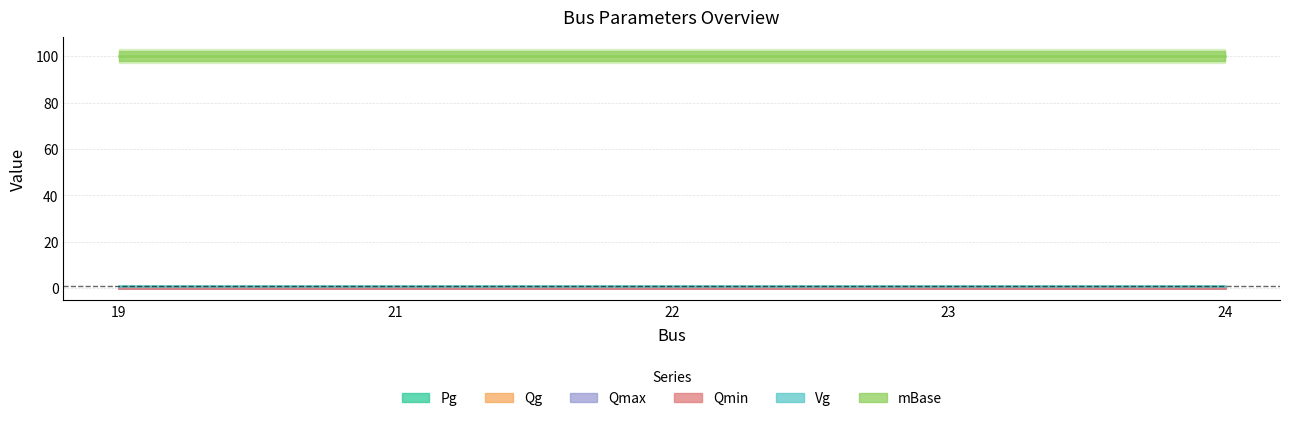

Which series changed the most between 19 and 24?

Pg